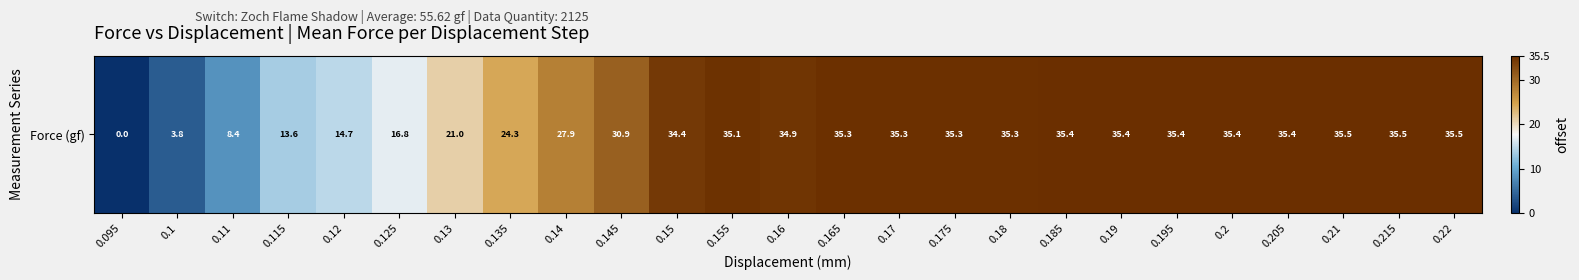

The value at 0.21 is 35.5. True or false?

True